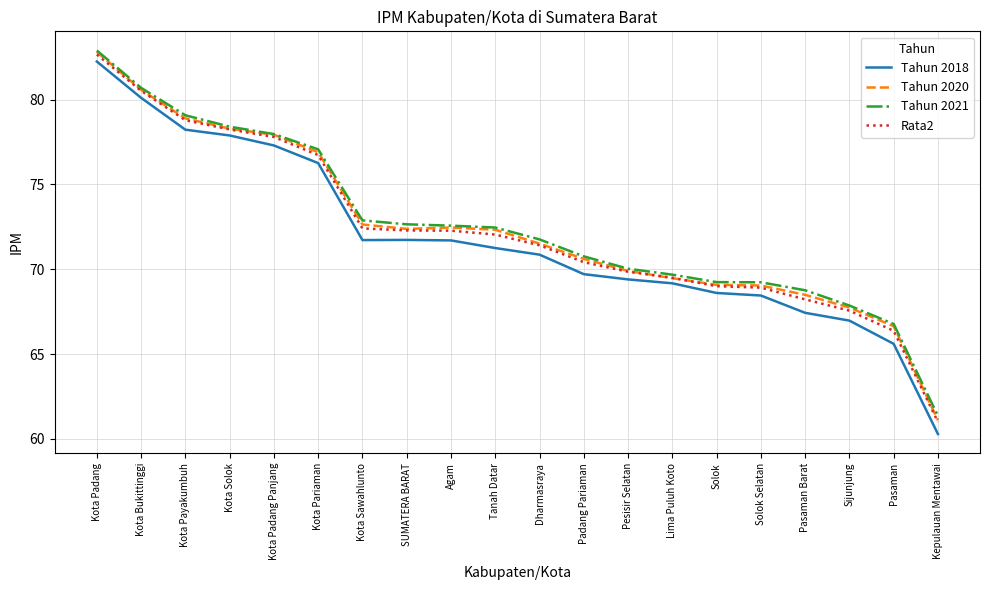

Count the number of categories in the chart.

20